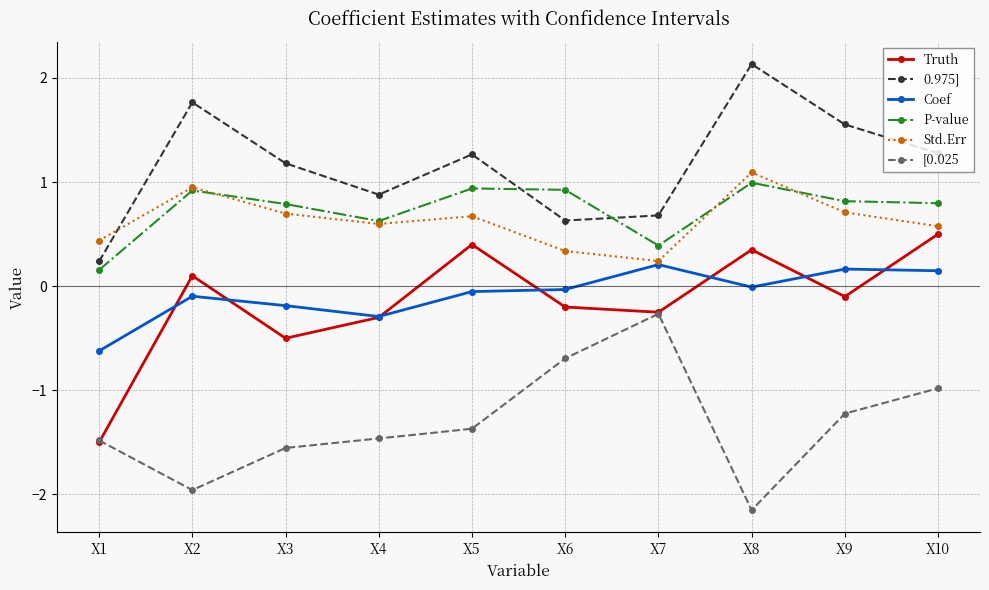

What is the spread (max minus min) of values at X3?

2.7